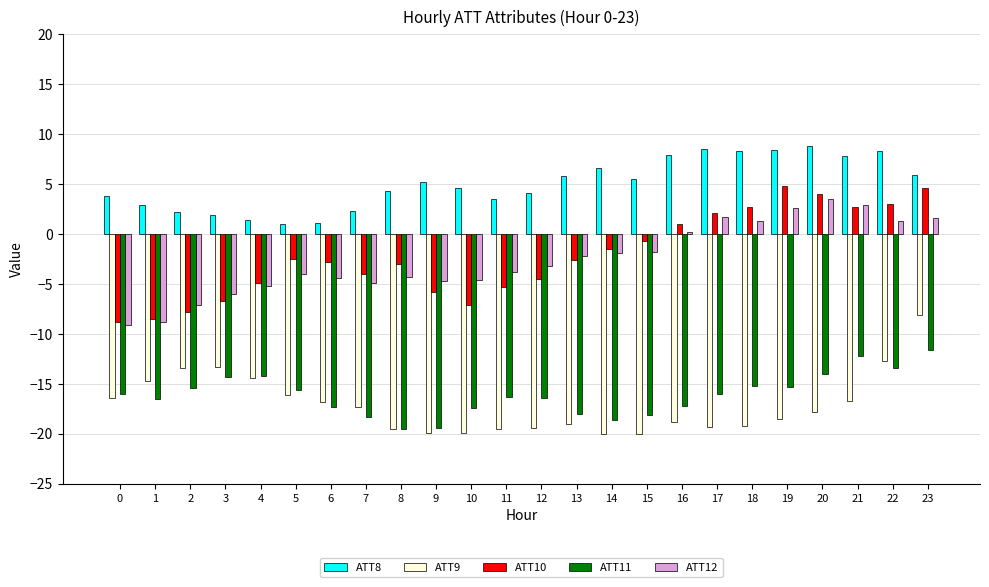

What is the maximum value shown in the chart?

8.8